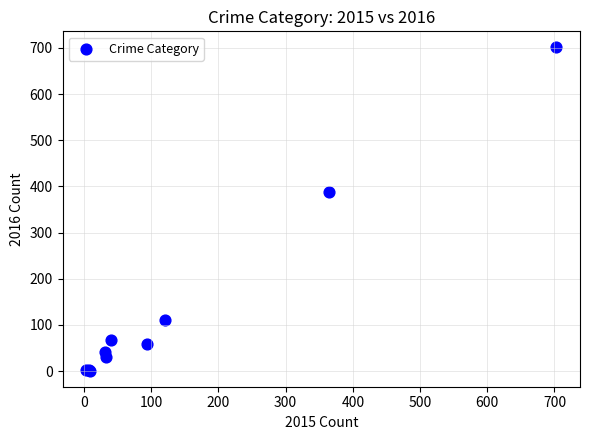

What Y value in the scatter plot is closest to 351?

387